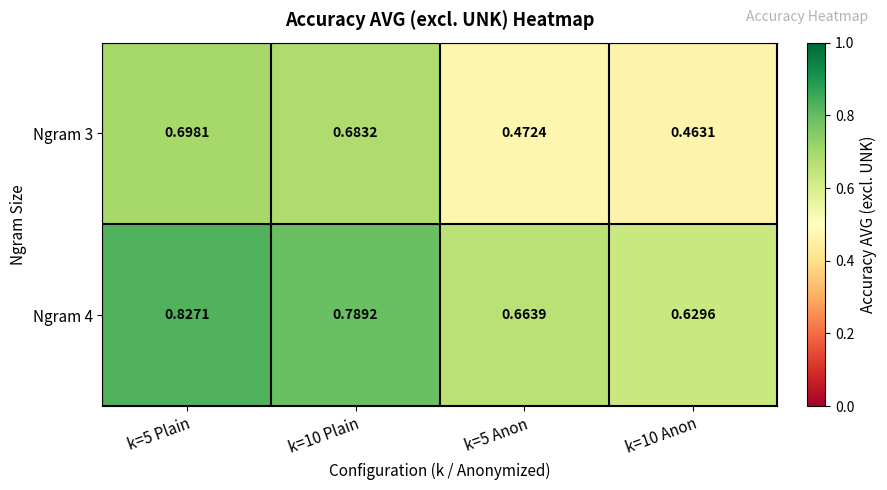

At which category is the sum across all series the highest?

k=5 Plain